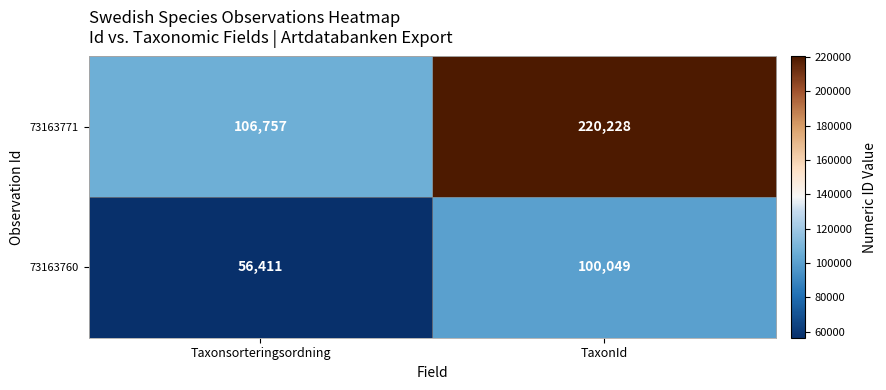

Count the number of categories in the chart.

2